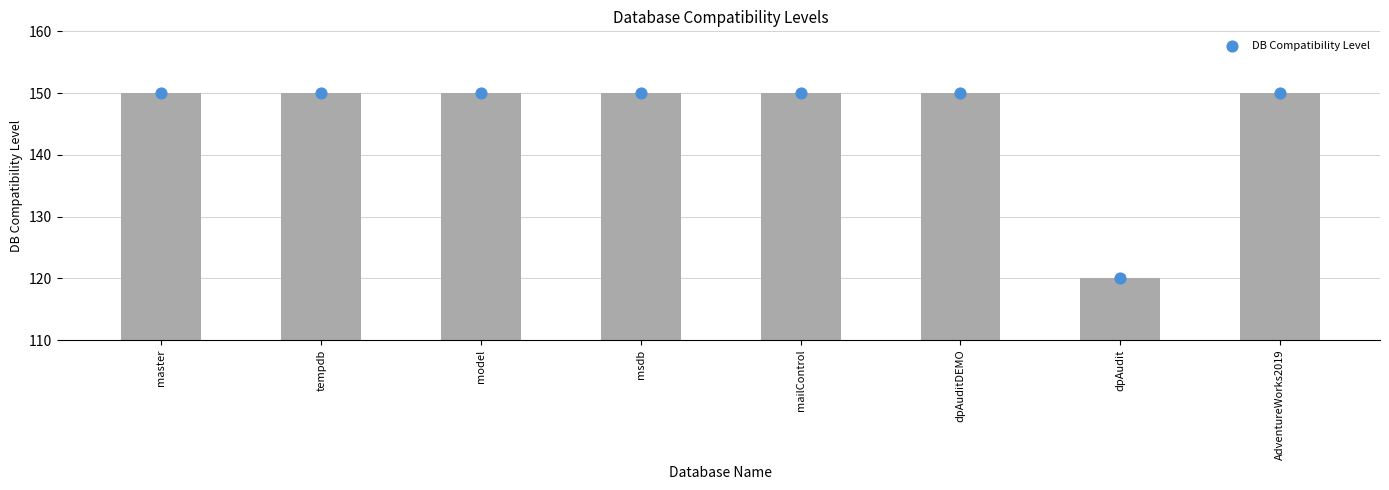

Which has a higher value, mailControl or AdventureWorks2019?

mailControl